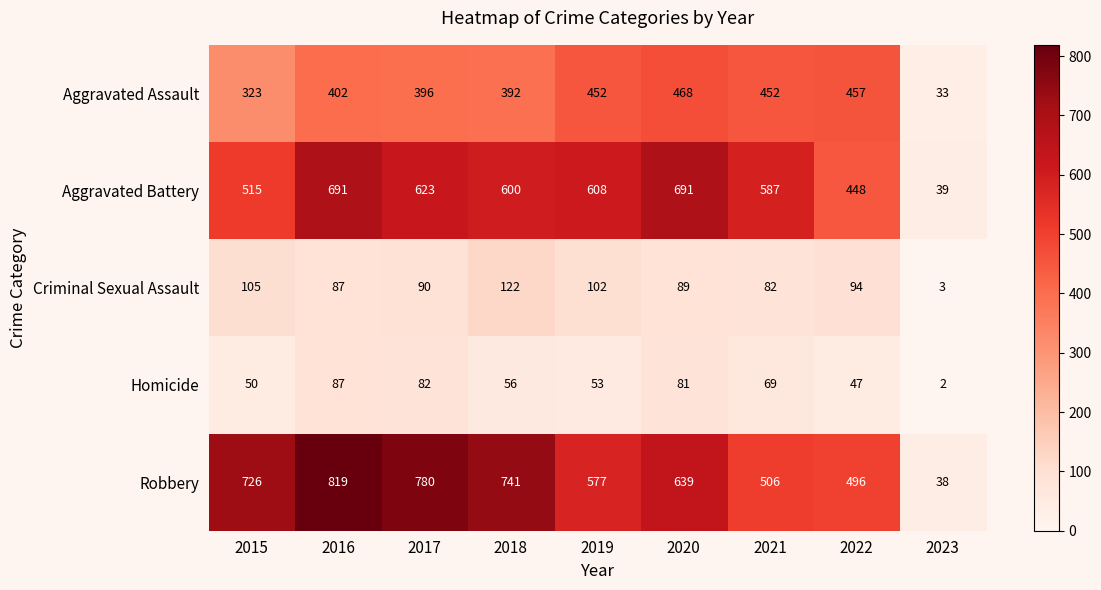

Between 2015 and 2022, which series saw the biggest shift?

Robbery